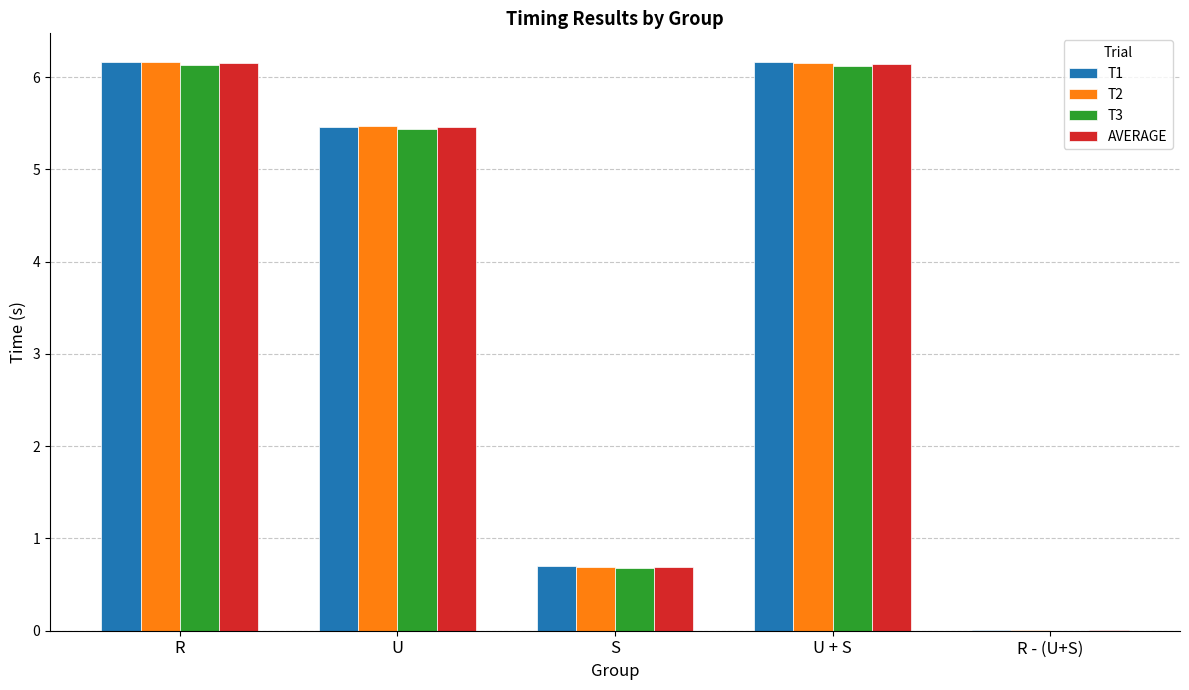

What is the greatest value displayed?

6.2